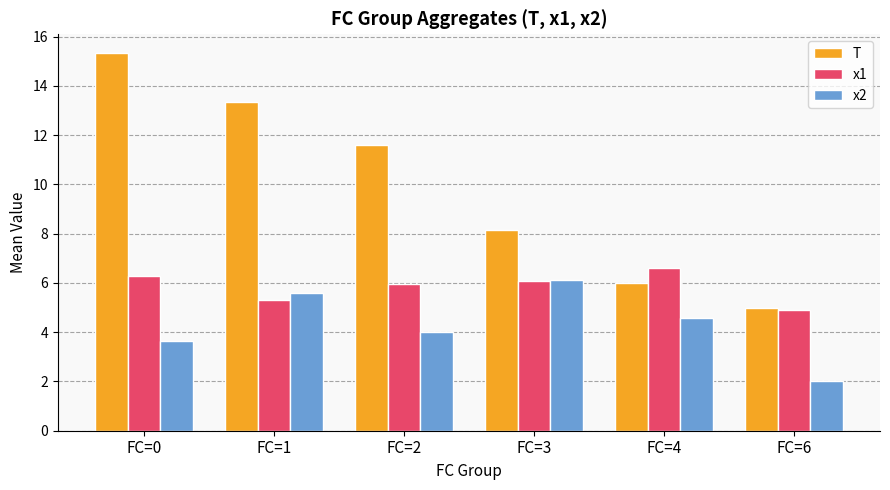

What is the total value across all series at FC=3?

20.4